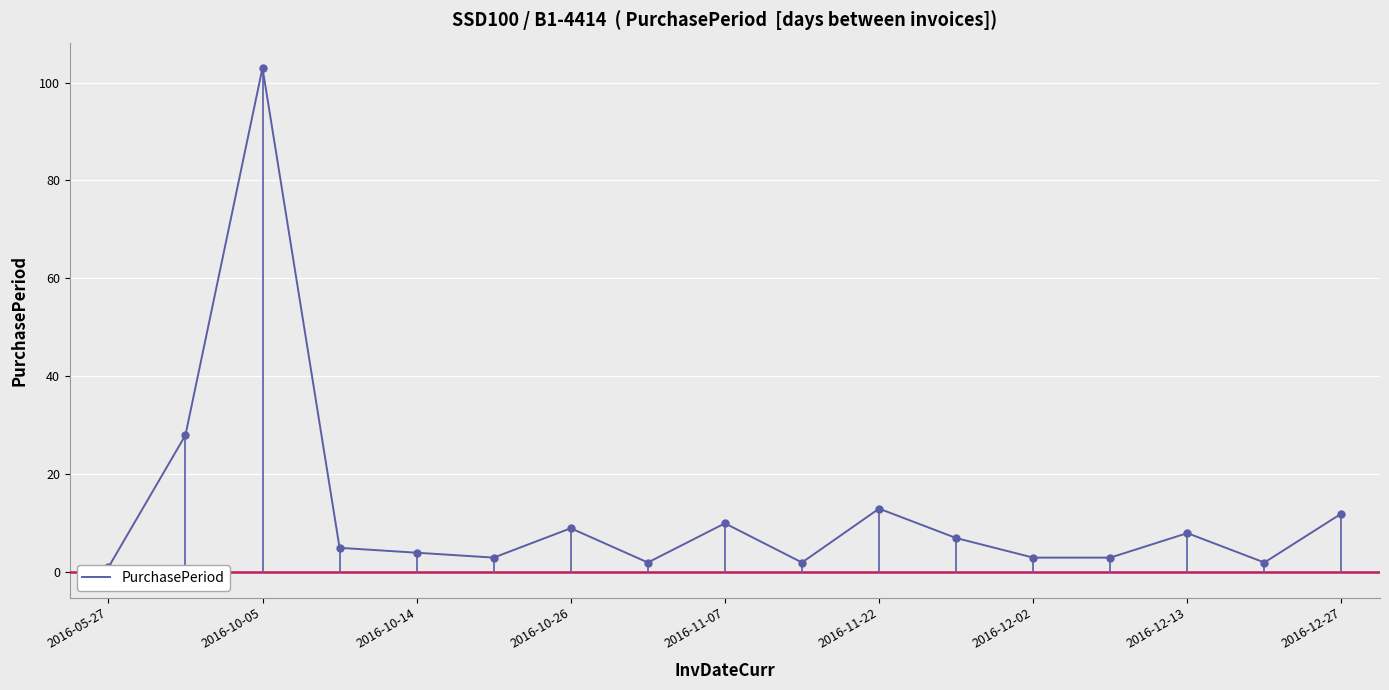

What is the change in value from 14 to 15?

-6